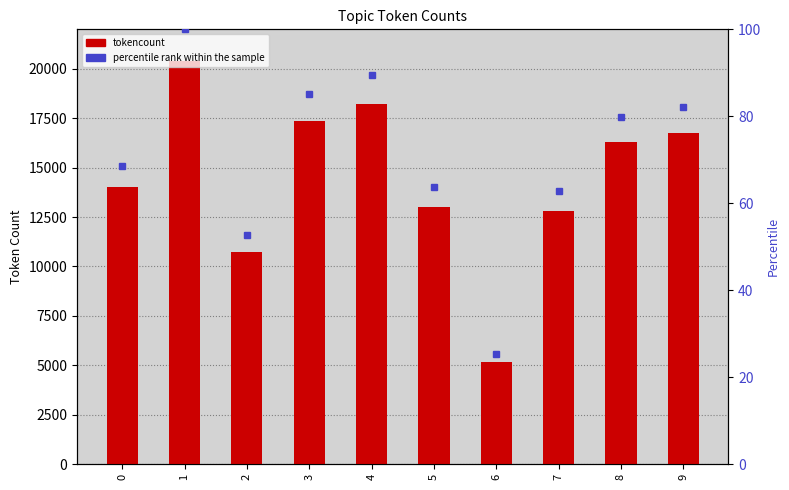

What is the value of the tokencount bar at the 3rd from the left?

10740.0